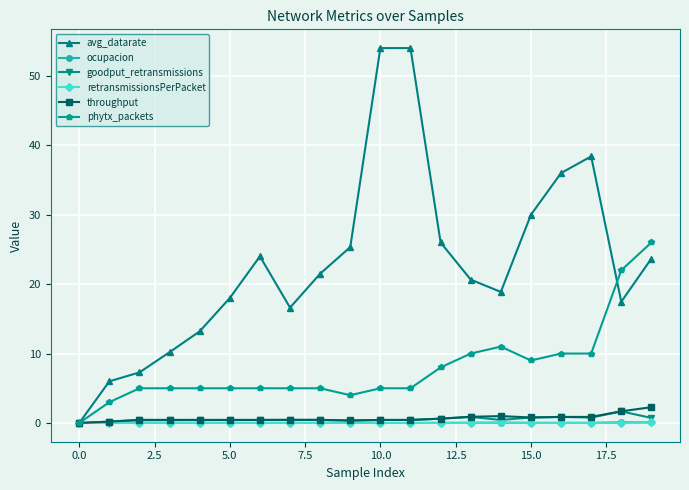

Which series has the largest range (max minus min)?

avg_datarate